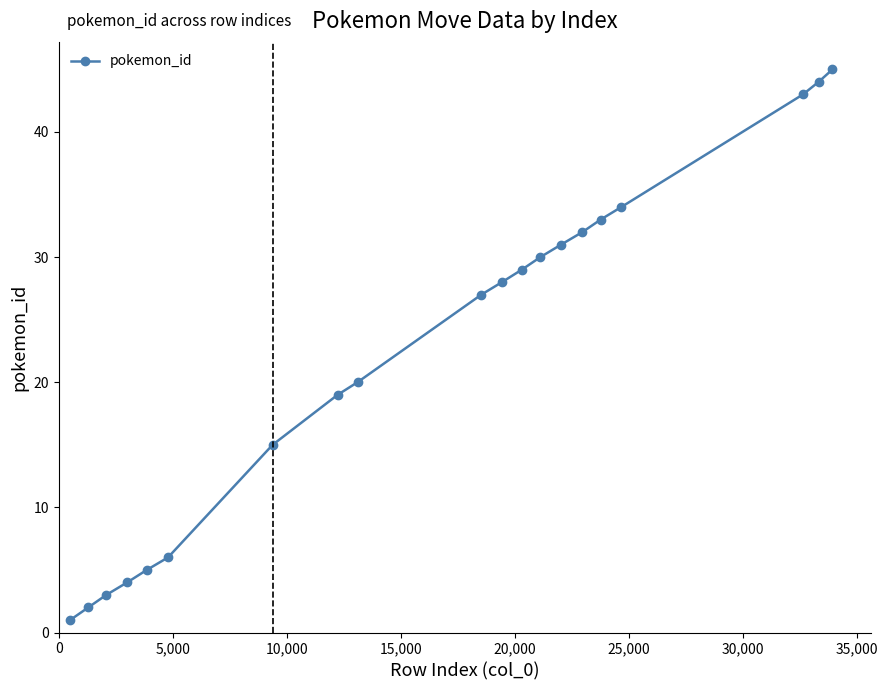

What is the difference between the maximum and minimum values?

44